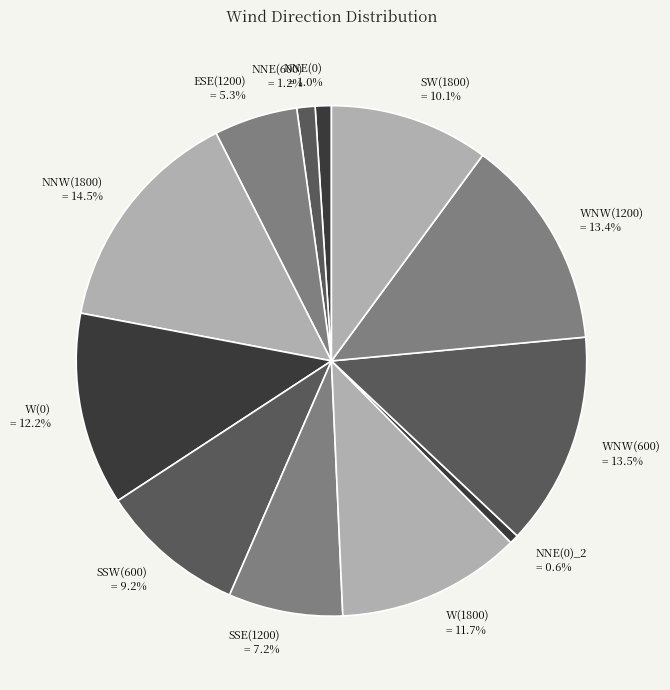

Count the number of slices in the pie.

12